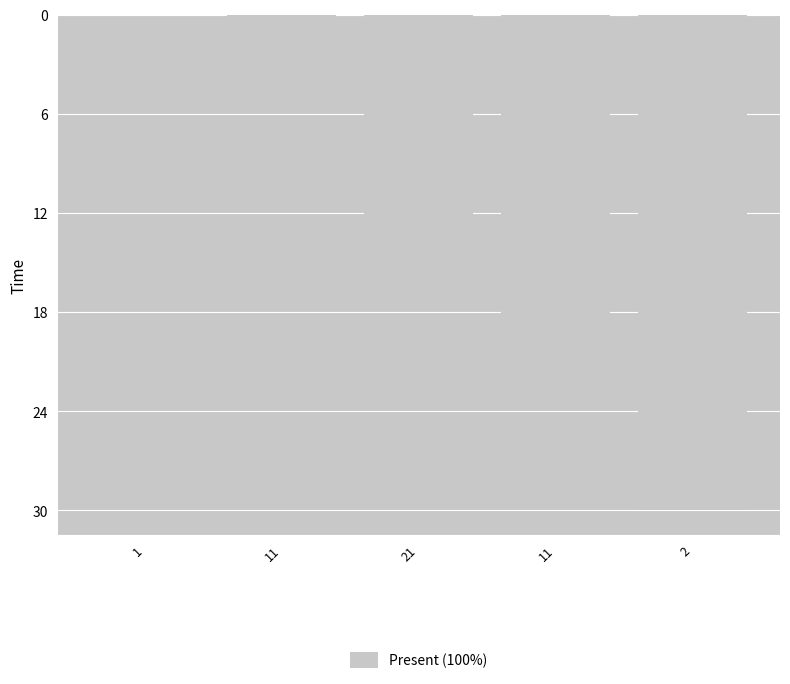

What is the change in value from 11 to 2?

+9.3